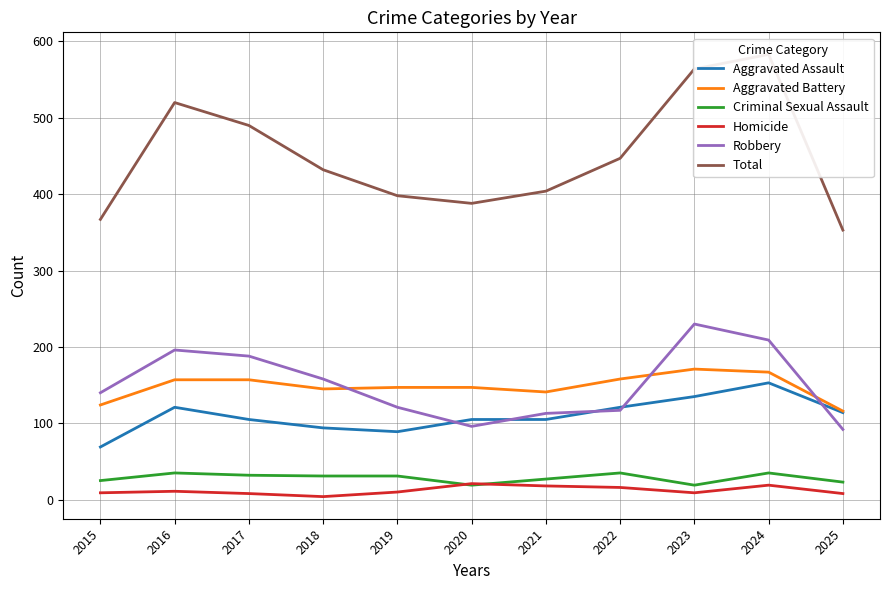

What value does the Robbery series have at 2023?

230